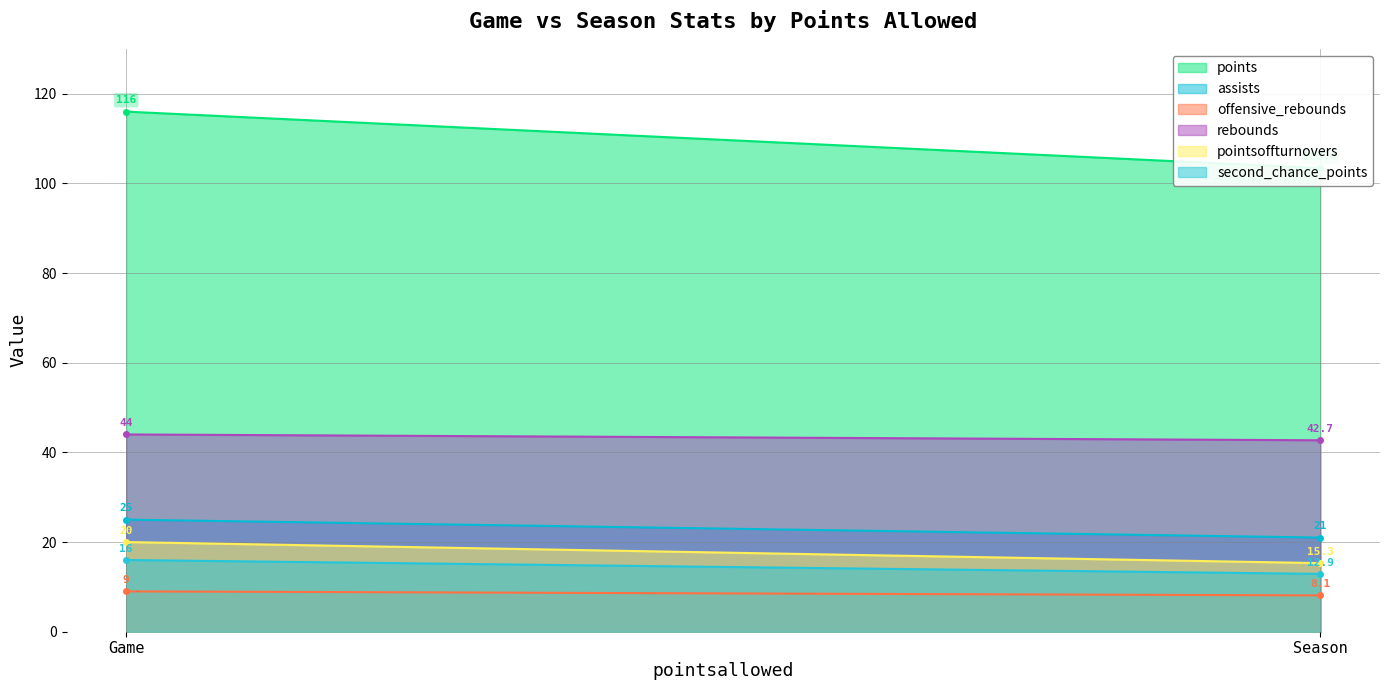

How many data points in second_chance_points are less than 16?

1